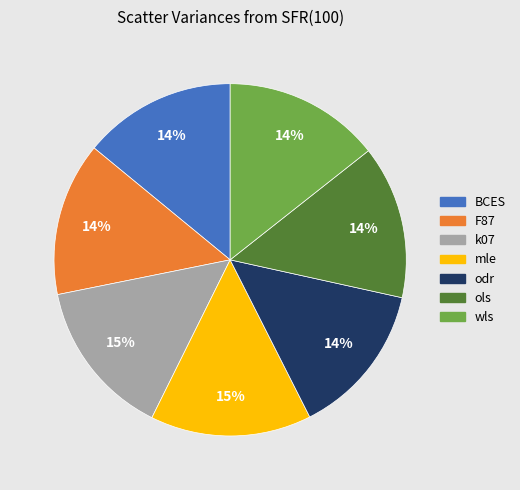

What percentage is the mle slice, to the nearest percent?

15%